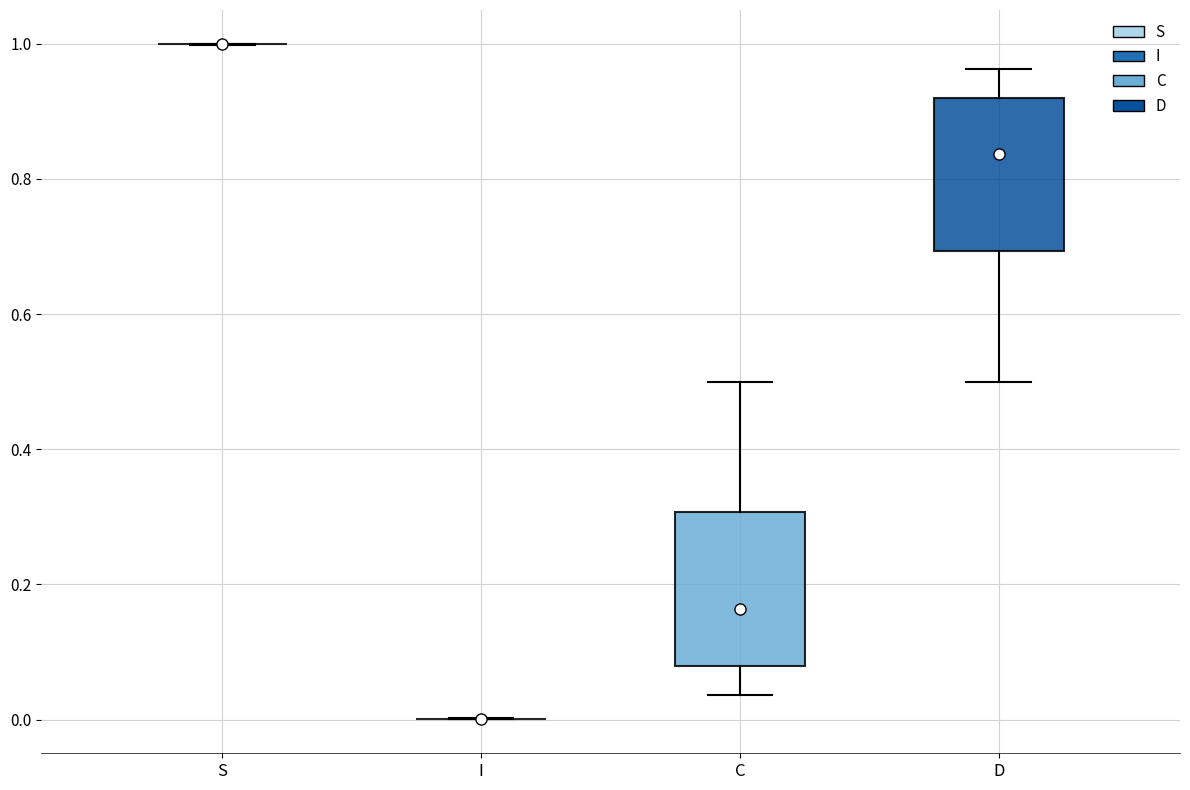

Reading left to right, read every box against the y-axis: the position of its median line, the range the box covers, and the ends of its whiskers. The values are not printed on the chart, so give them approximately, as read against the axis.

S: box collapsed to a line at 1.00, whiskers 1.00 to 1.00
I: box collapsed to a line at 0.00, whiskers 0.00 to 0.00
C: median 0.16, box 0.08 to 0.30, whiskers 0.04 to 0.50
D: median 0.84, box 0.70 to 0.92, whiskers 0.50 to 0.96